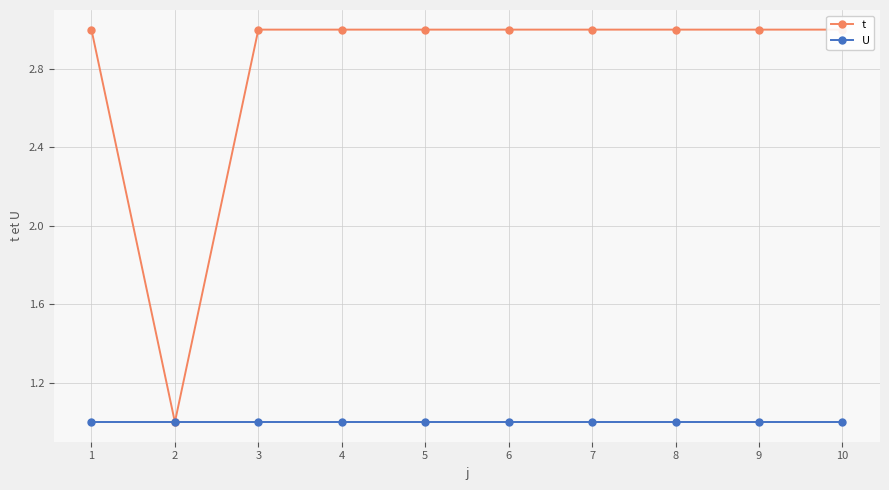

True or false: U has more than 1 interior local peaks.

False